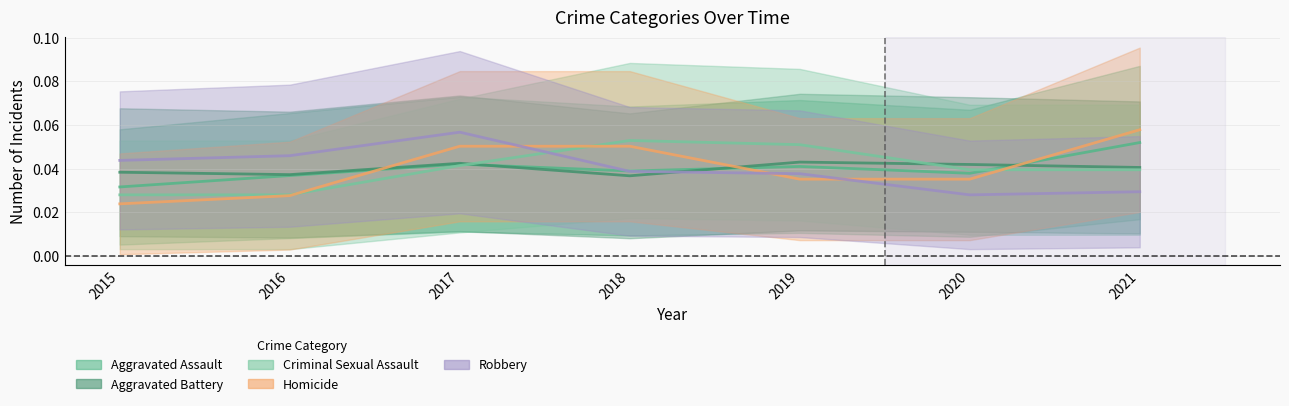

Between 2016 and 2020, which series saw the biggest shift?

Robbery